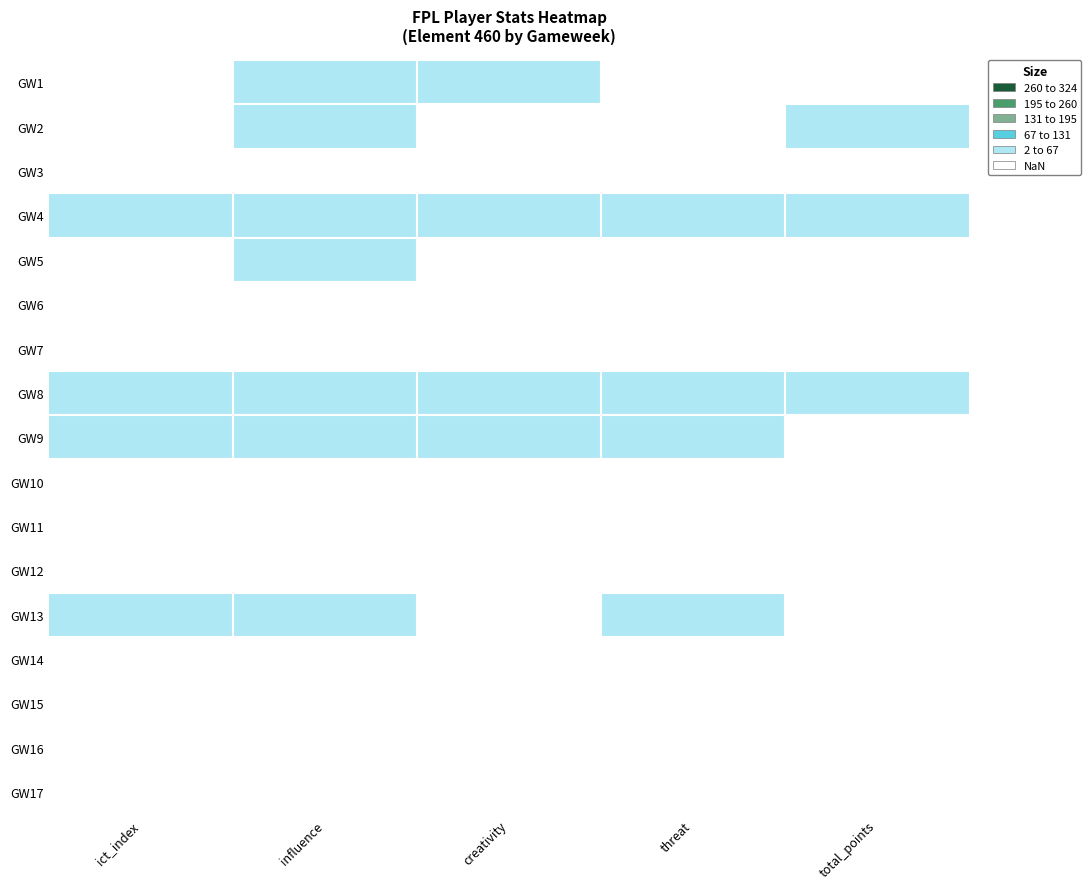

What is the difference between the maximum and second lowest values in the round_4 series?

18.0